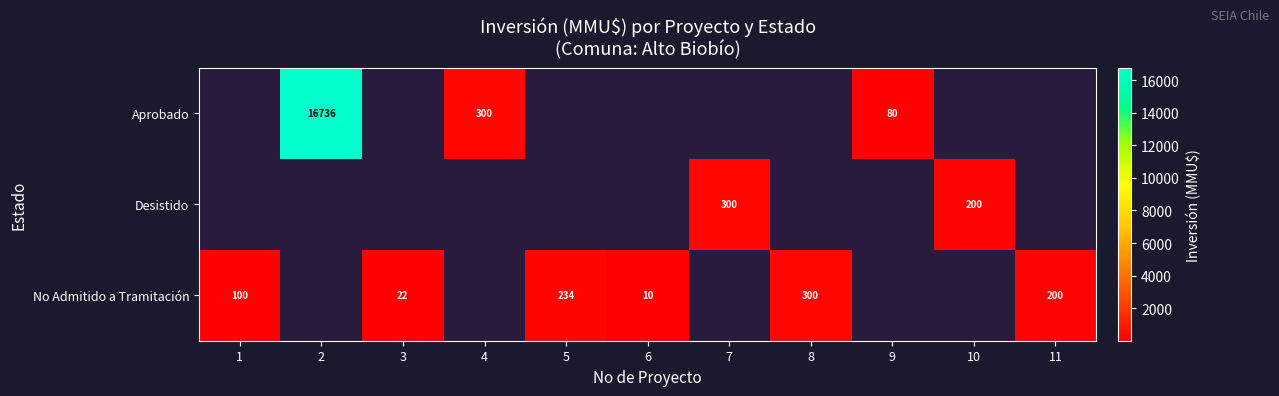

The Aprobado series shows 105 at 9. True or false?

False